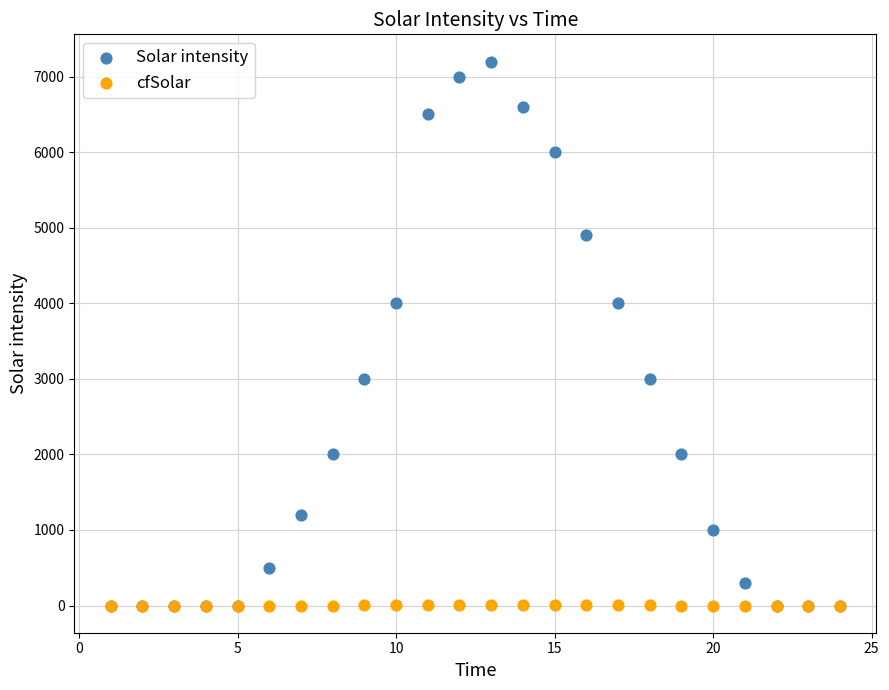

Which series contains the highest Y value?

Solar intensity